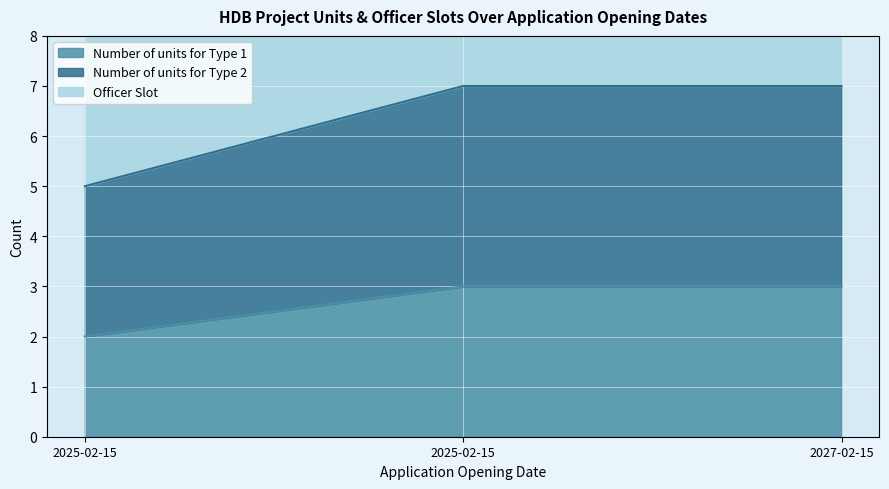

How many lines are shown in the chart?

3